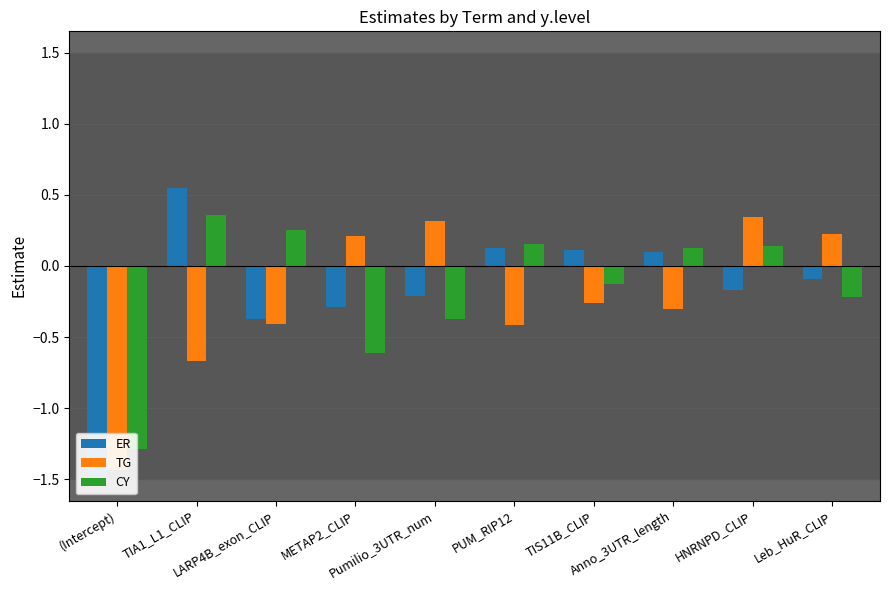

Is the value of TG at Leb_HuR_CLIP greater than the value of CY at HNRNPD_CLIP?

Yes